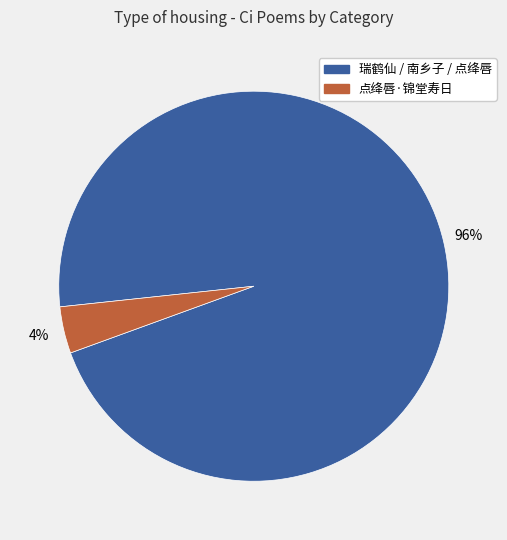

To the nearest percent, what is the average slice percentage?

50%